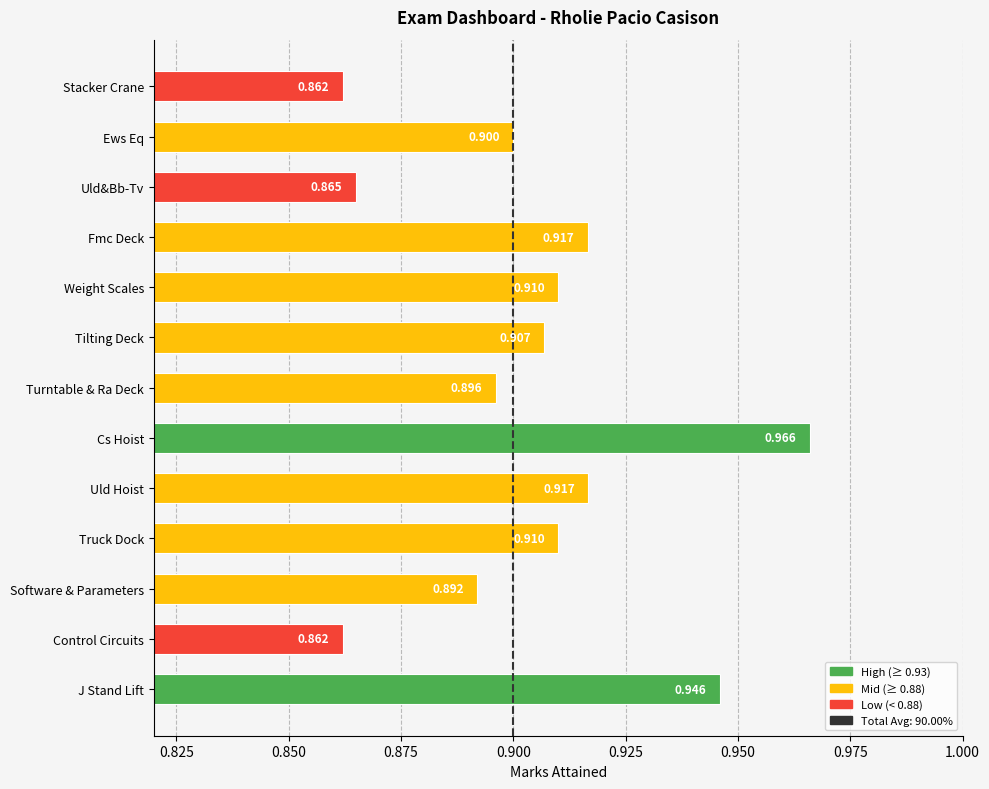

Are the bars grouped side by side (vs. stacked)?

No